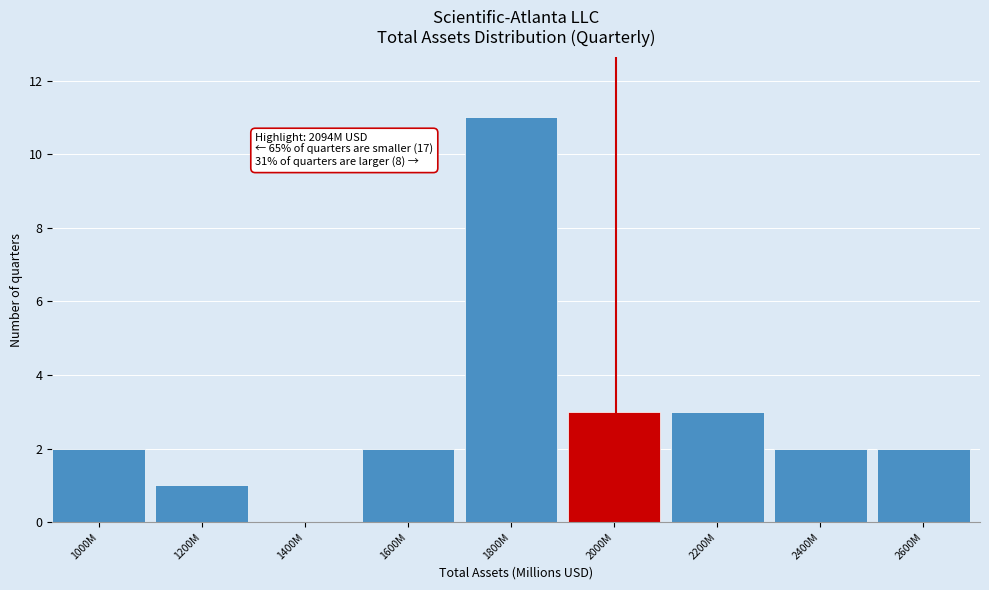

Reading right to left, extract all data points from this chart.

2600M=2	2400M=2	2200M=3	2000M=3	1800M=11	1600M=2	1400M=0	1200M=1	1000M=2